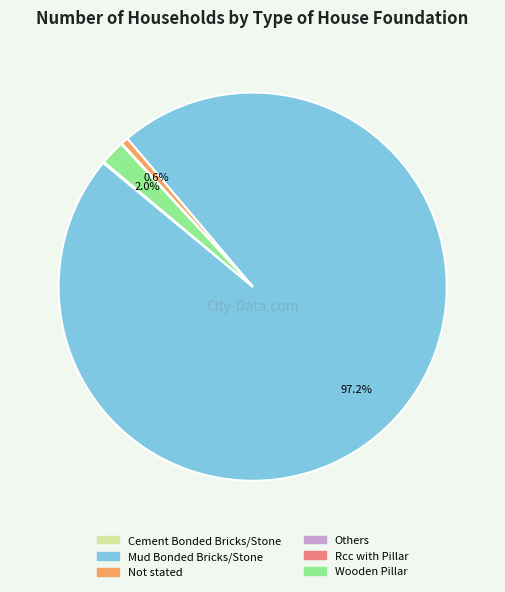

What percentage is NOT represented by Not stated?

99.4%